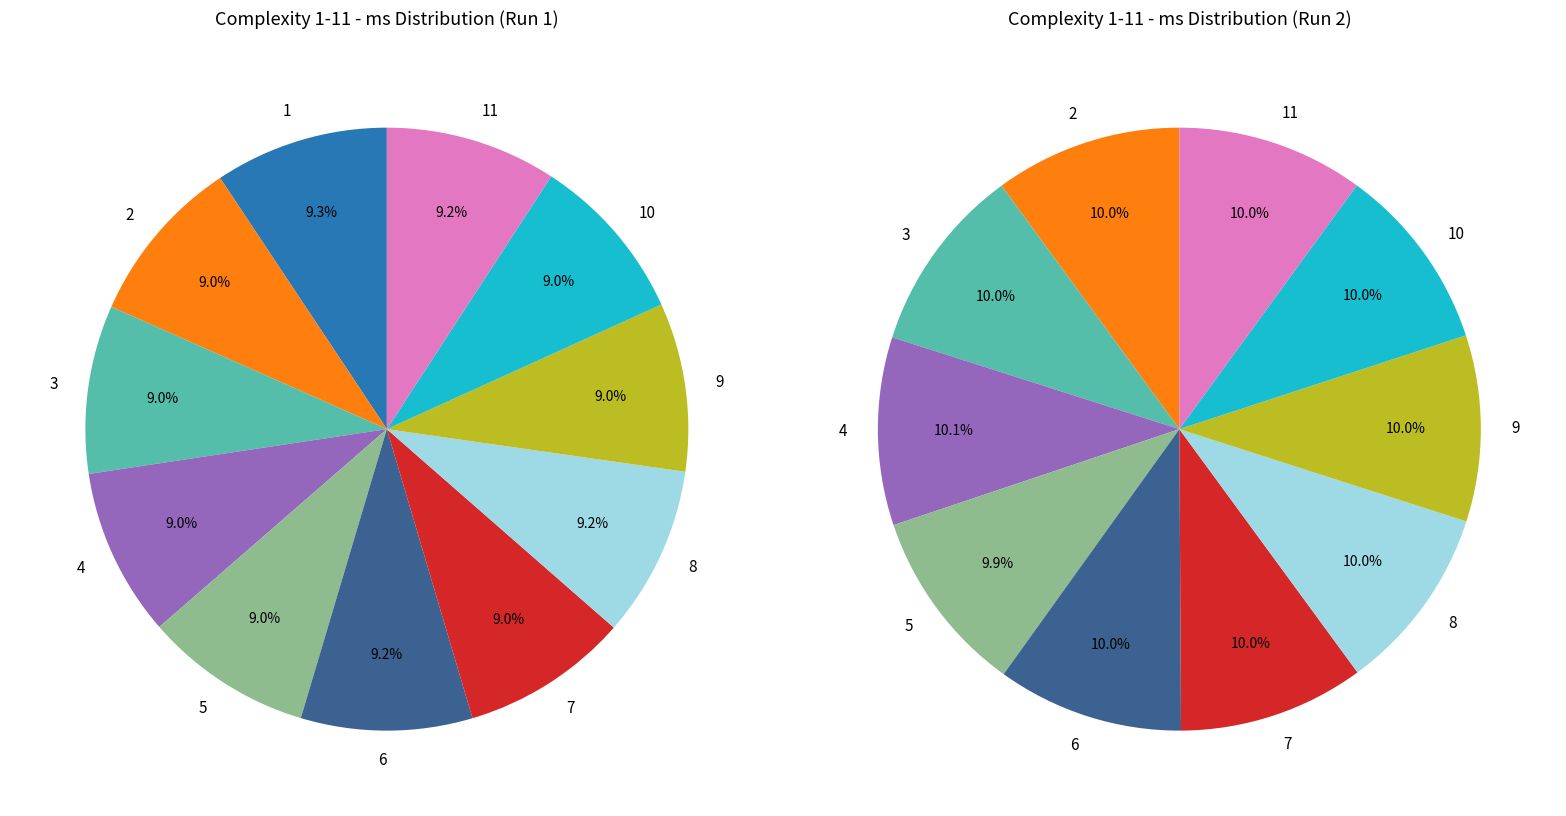

Rank the categories by value from lowest to highest.

7, 5, 4, 2, 3, 10, 9, 8, 11, 6, 1